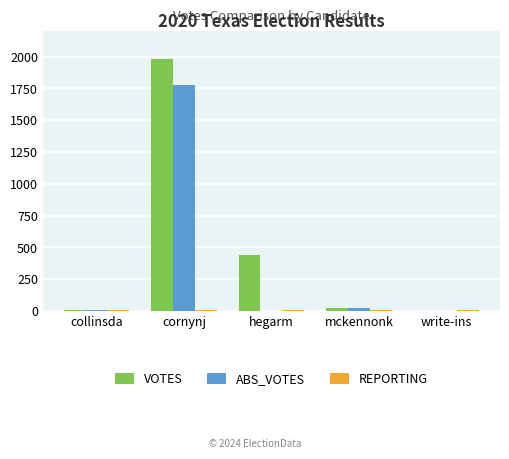

What is the average value of the VOTES series?

491